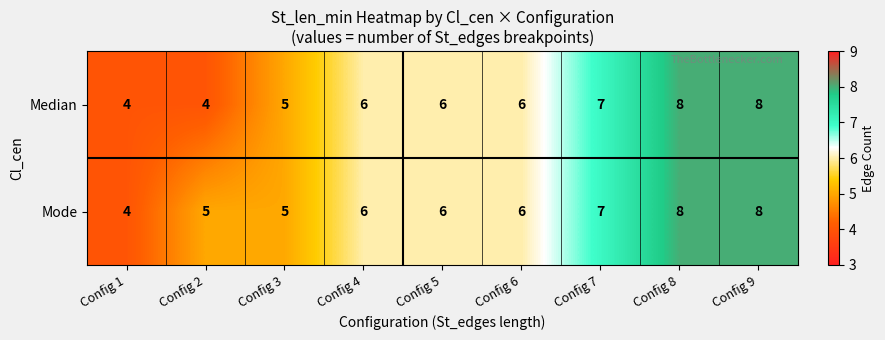

What is the greatest value displayed?

8